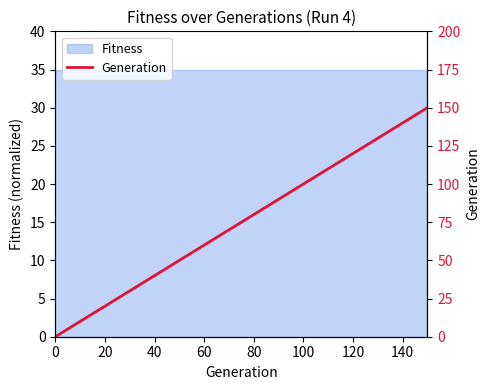

How many values are below 80?

8